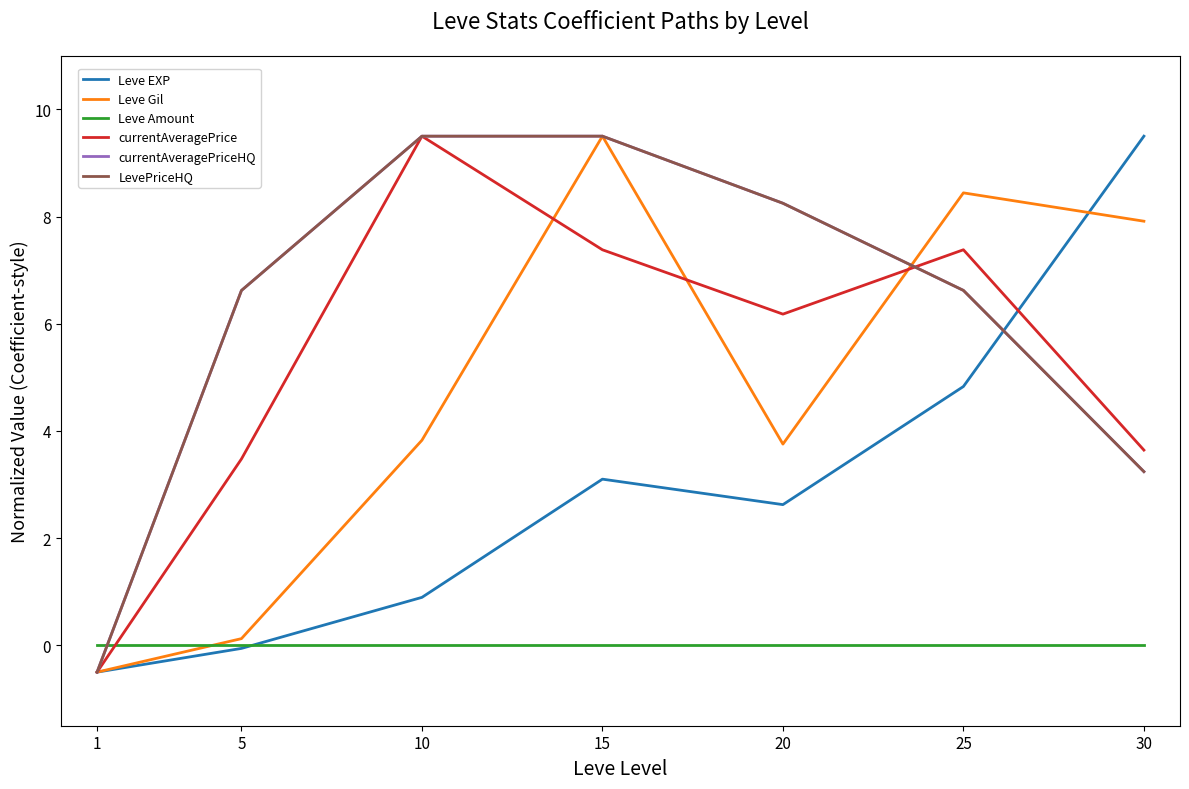

Does the chart display data point markers on the line(s)?

No